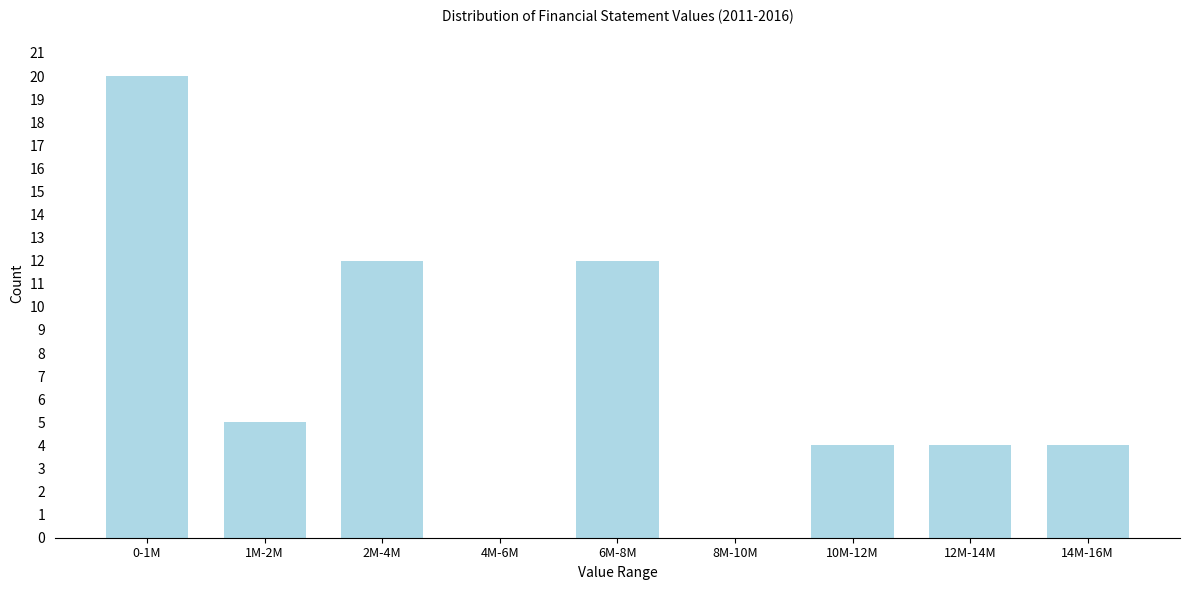

Reading left to right, list all the values displayed in this chart.

0-1M=20	1M-2M=5	2M-4M=12	4M-6M=0	6M-8M=12	8M-10M=0	10M-12M=4	12M-14M=4	14M-16M=4